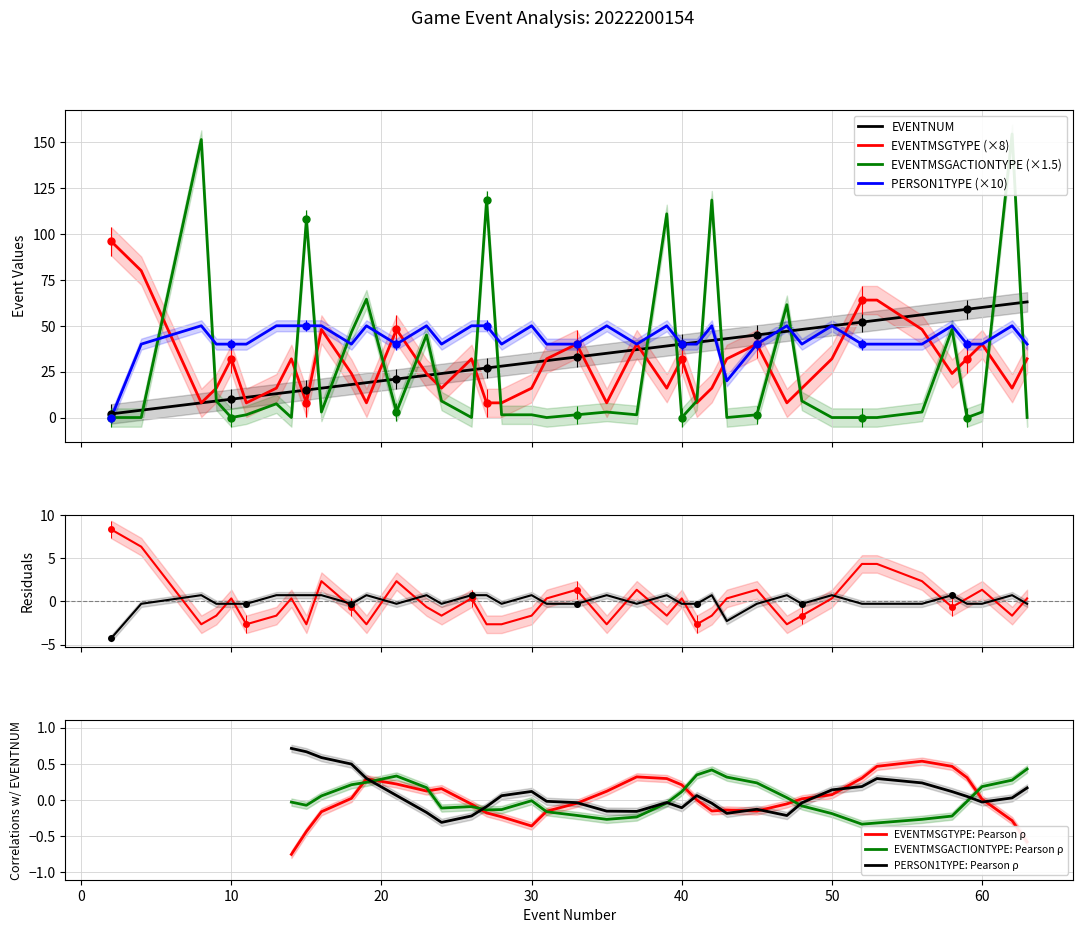

What is the average value of the EVENTMSGACTIONTYPE series?

27.4